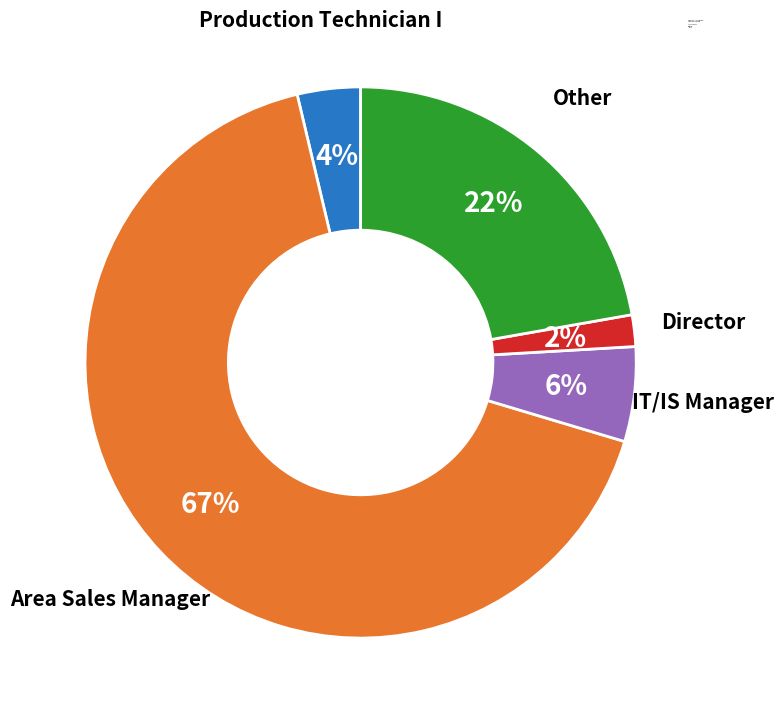

Rank the categories by value from lowest to highest.

Director, Production Technician I, IT/IS Manager, Other, Area Sales Manager